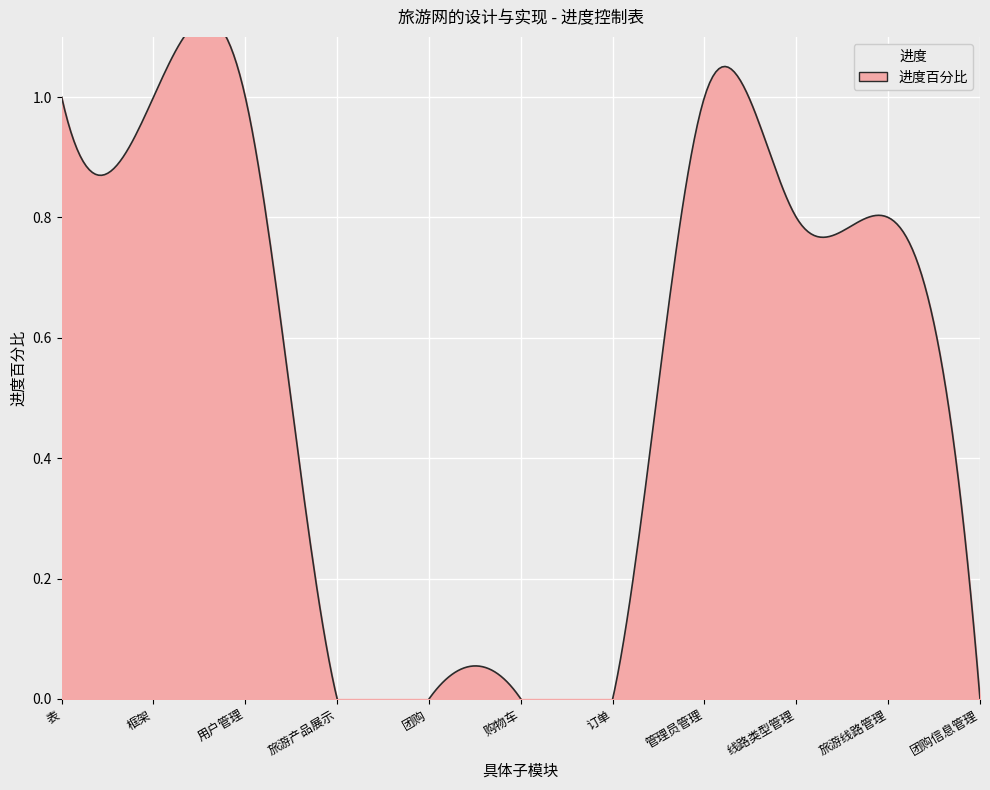

What is the greatest value displayed?

1.0